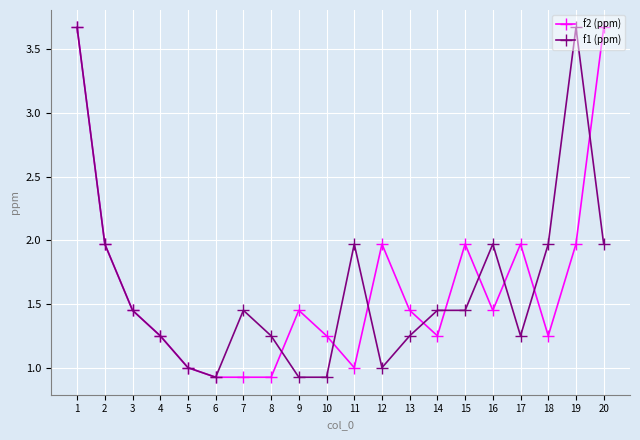

How many lines are shown in the chart?

2